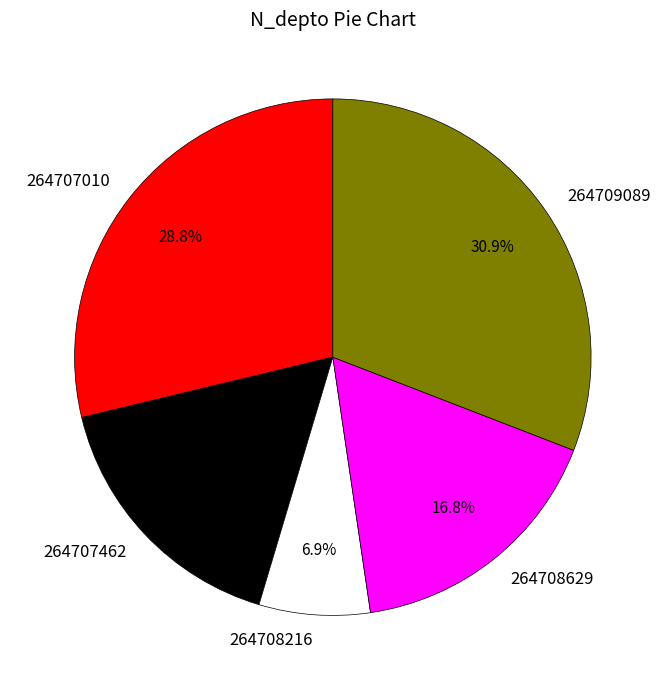

Does 264707010 represent more than half of the total?

No